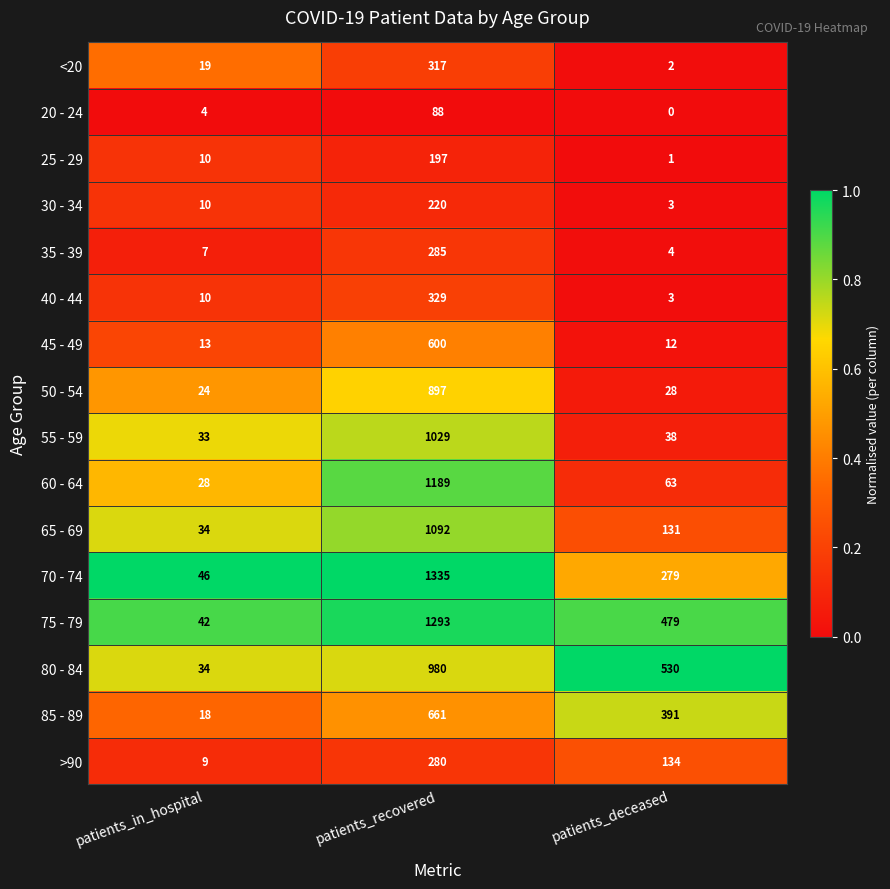

Which series has the widest spread of values?

70 - 74